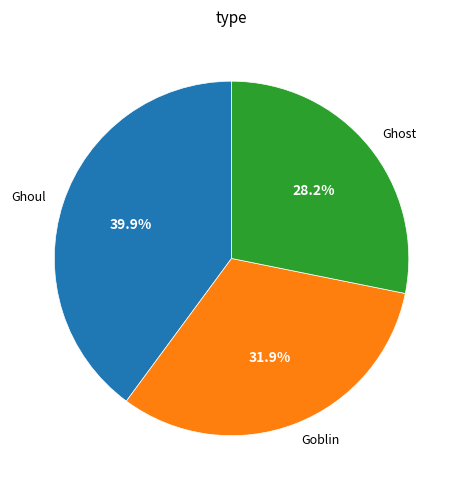

What percentage is the Ghoul slice, to the nearest percent?

40%